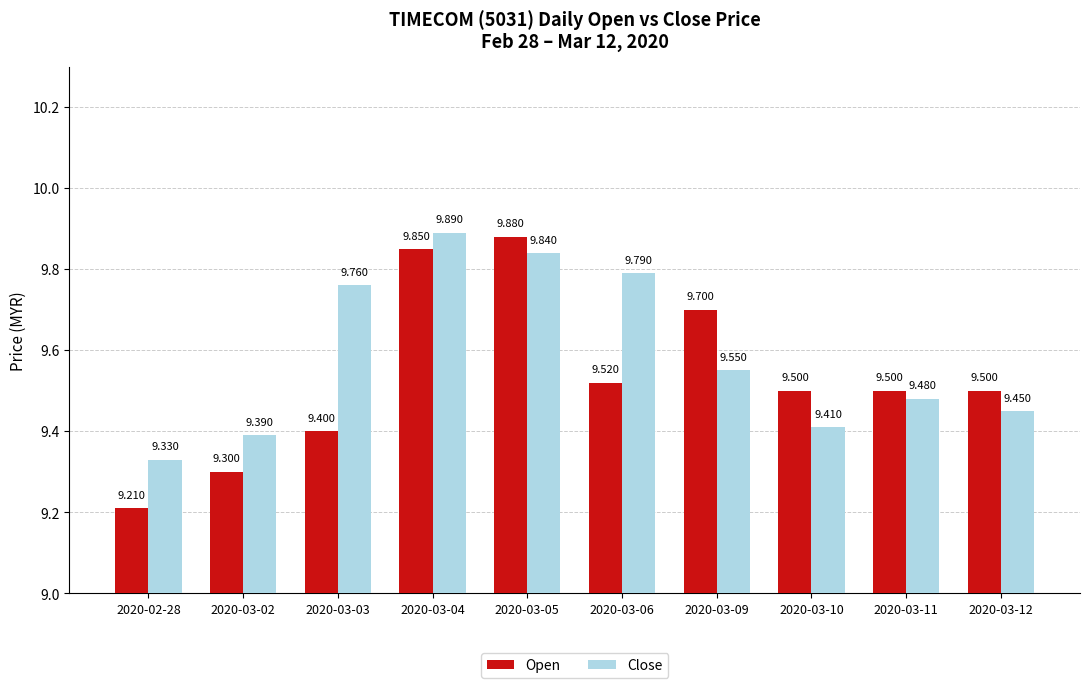

Rank the series by their average value, from highest to lowest.

Close, Open